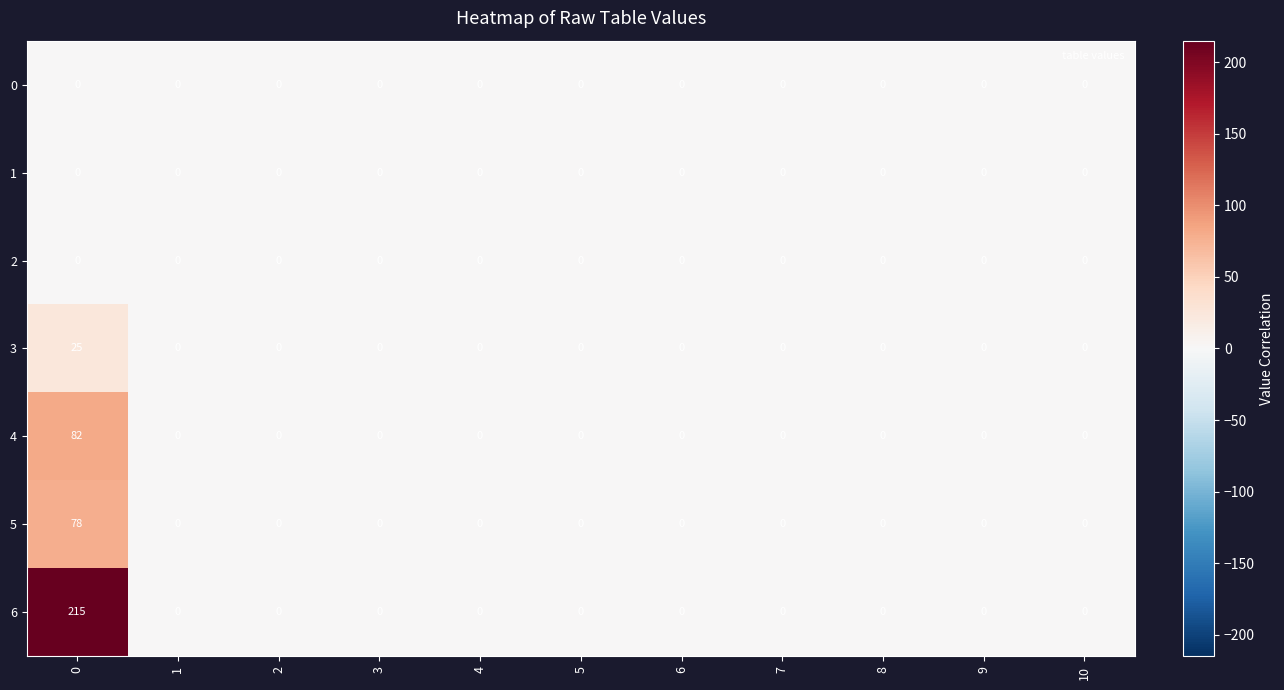

How many categories are shown in the chart?

11